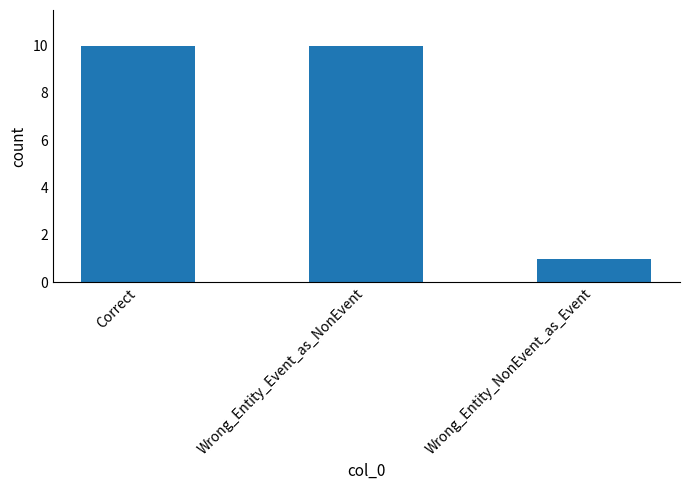

Reading left to right, extract all data points from this chart.

Correct=10	Wrong_Entity_Event_as_NonEvent=10	Wrong_Entity_NonEvent_as_Event=1